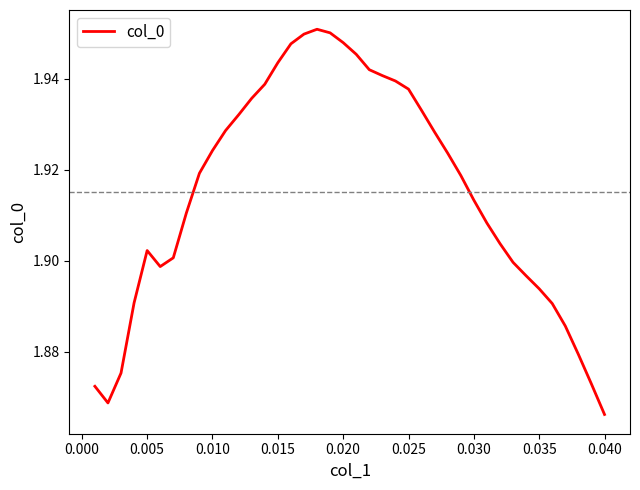

How many lines are shown in the chart?

1